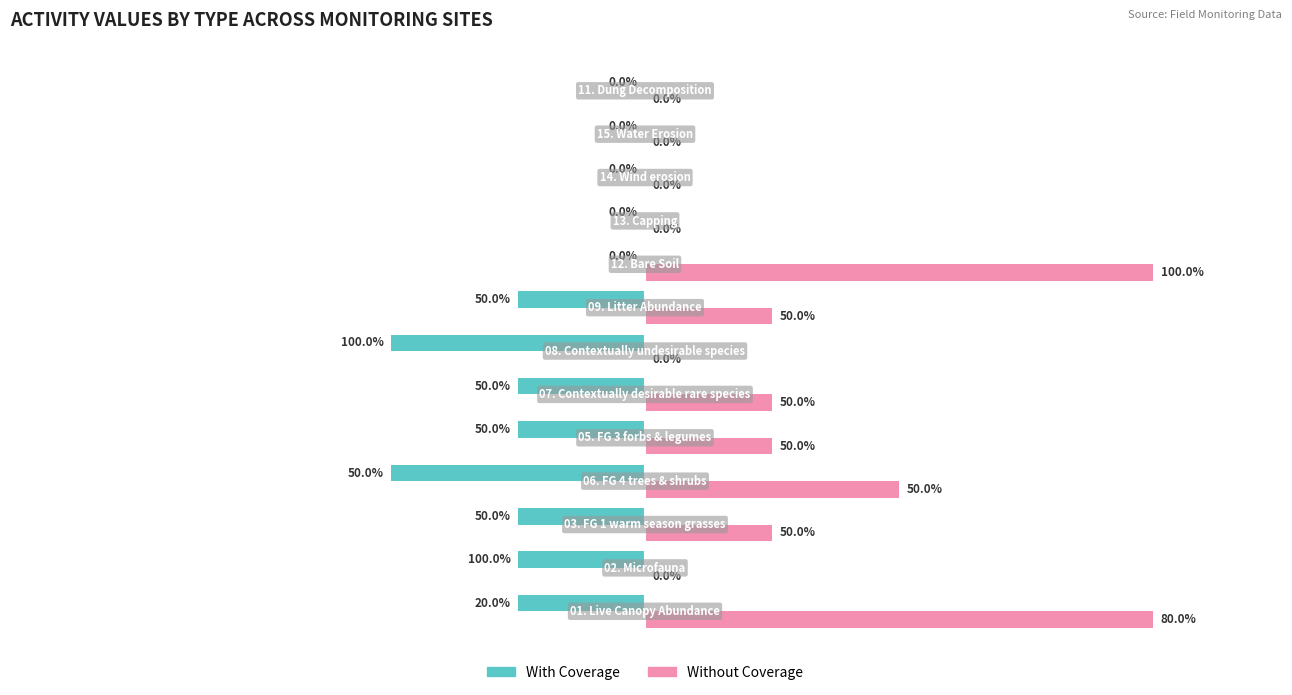

What are all the series names shown in the legend?

With Coverage, Without Coverage